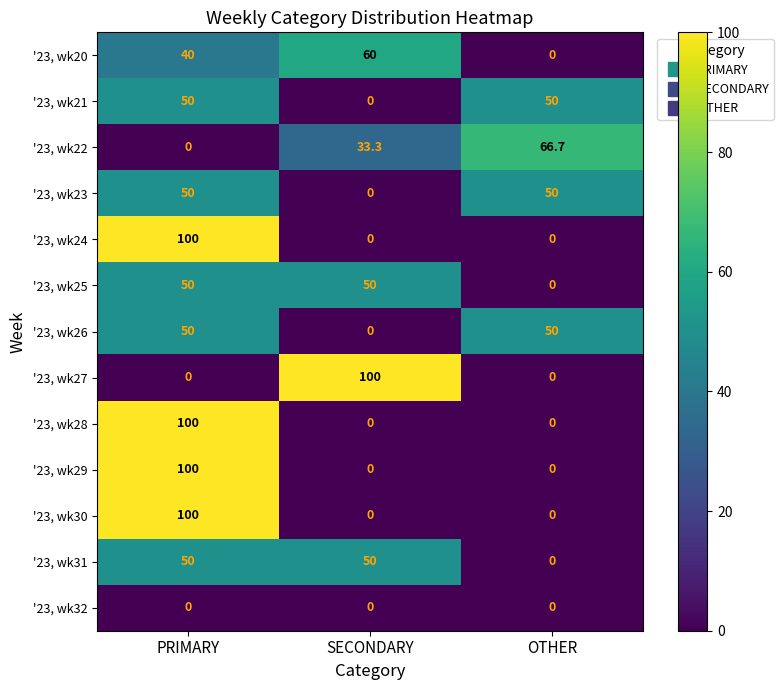

What is the difference between the maximum and minimum values in the '23, wk26 series?

50.0